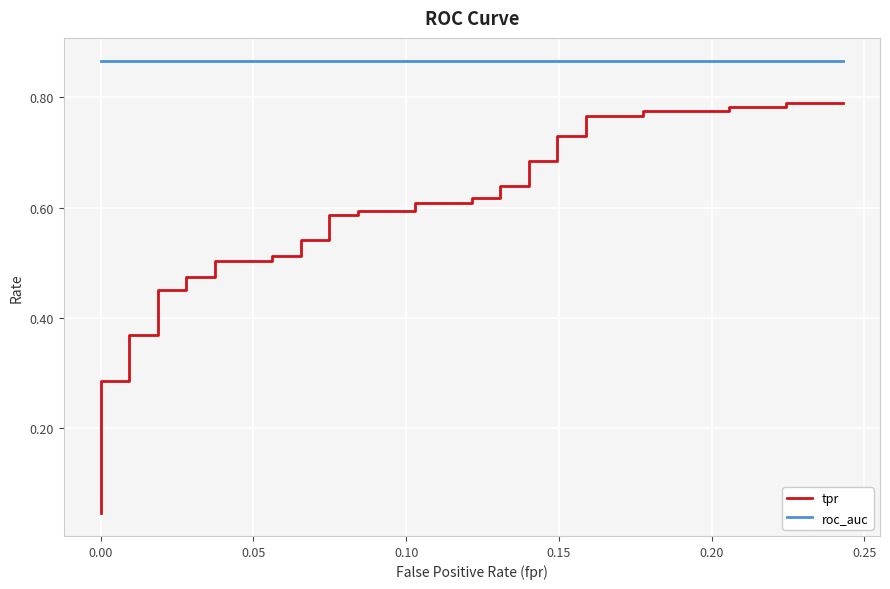

True or false: tpr has a value of 0.3 at 24.

False